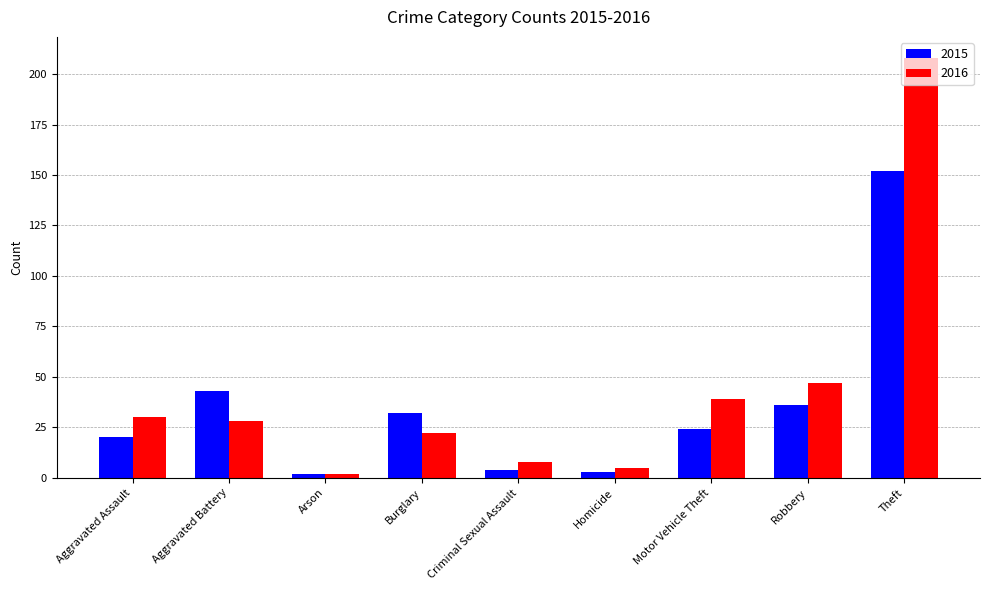

What is the label of the 1st bar from the right?

Theft